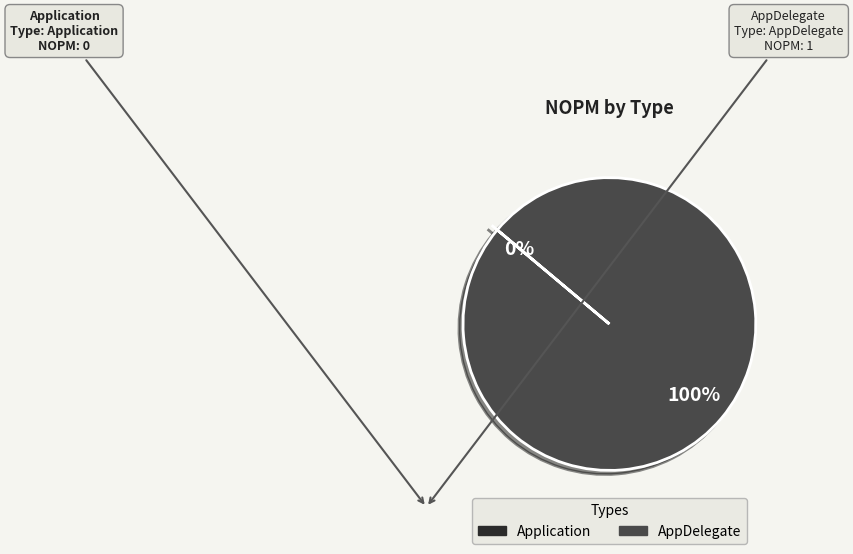

Rank the categories by value from lowest to highest.

Application, AppDelegate